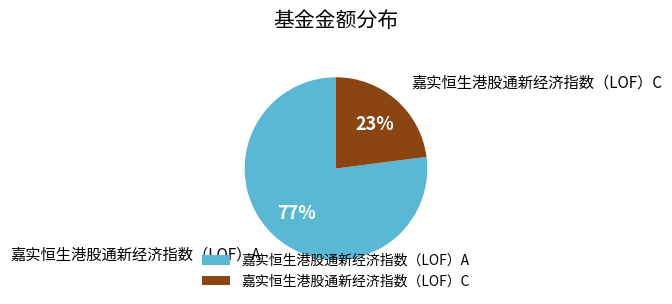

Between 嘉实恒生港股通新经济指数（LOF）A and 嘉实恒生港股通新经济指数（LOF）C, which is larger?

嘉实恒生港股通新经济指数（LOF）A